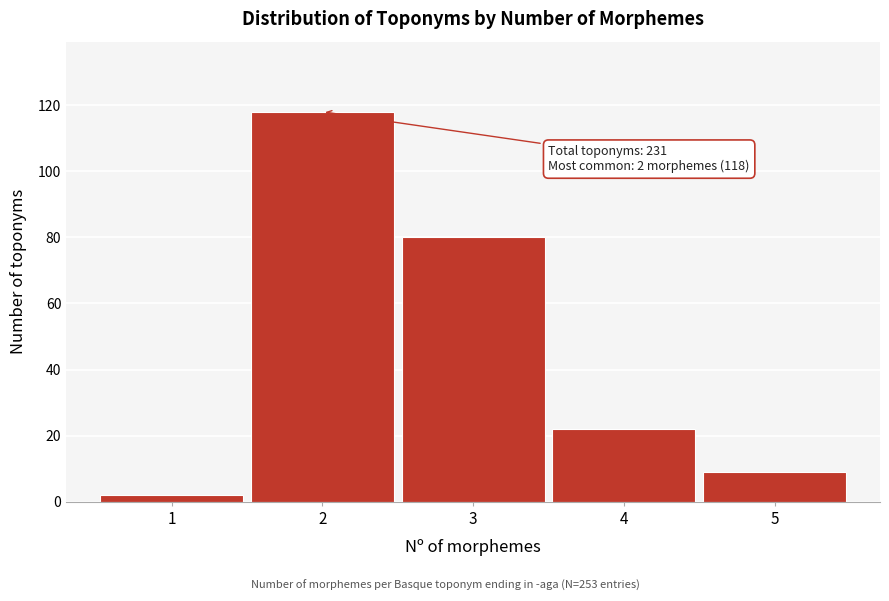

Reading left to right, list all the values displayed in this chart.

1=2	2=118	3=80	4=22	5=9